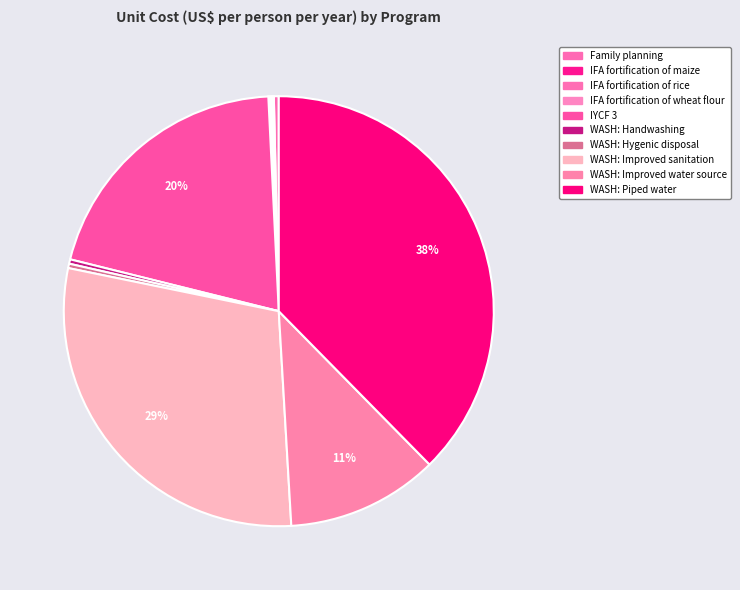

Between WASH: Improved water source and WASH: Improved sanitation, which is larger?

WASH: Improved sanitation